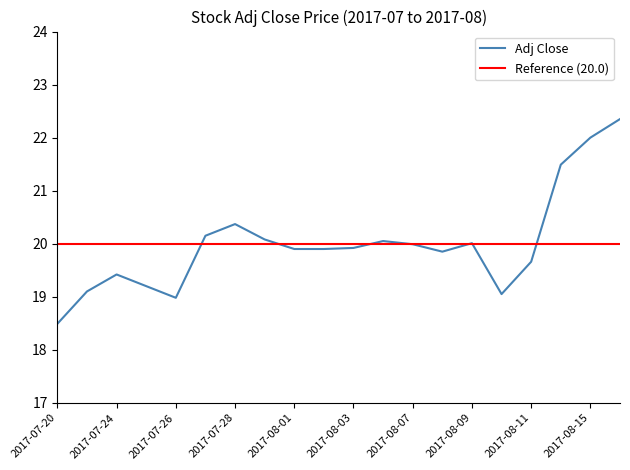

What is the maximum value shown in the chart?

22.4